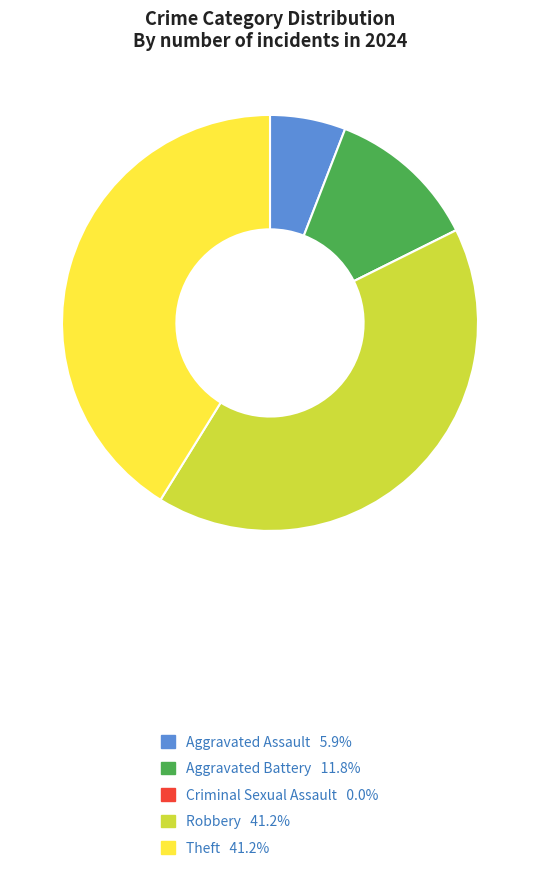

Is there any slice that represents more than half of the pie?

No